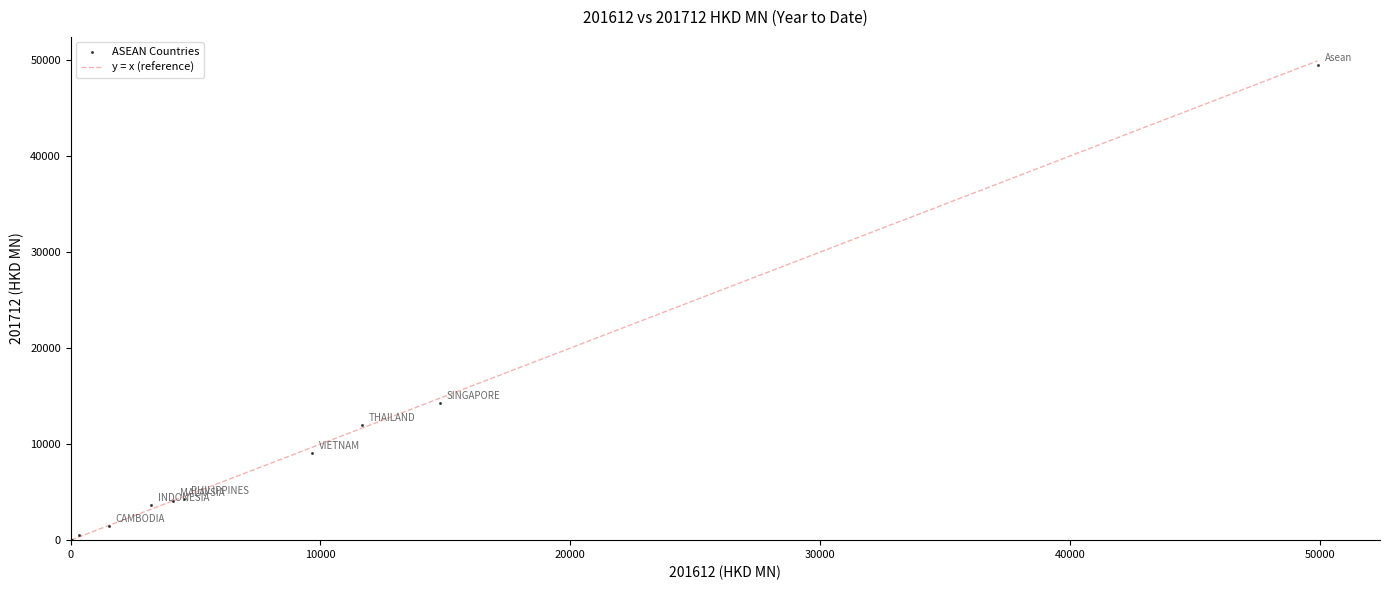

What Y value in the scatter plot is closest to 24771?

14271.9